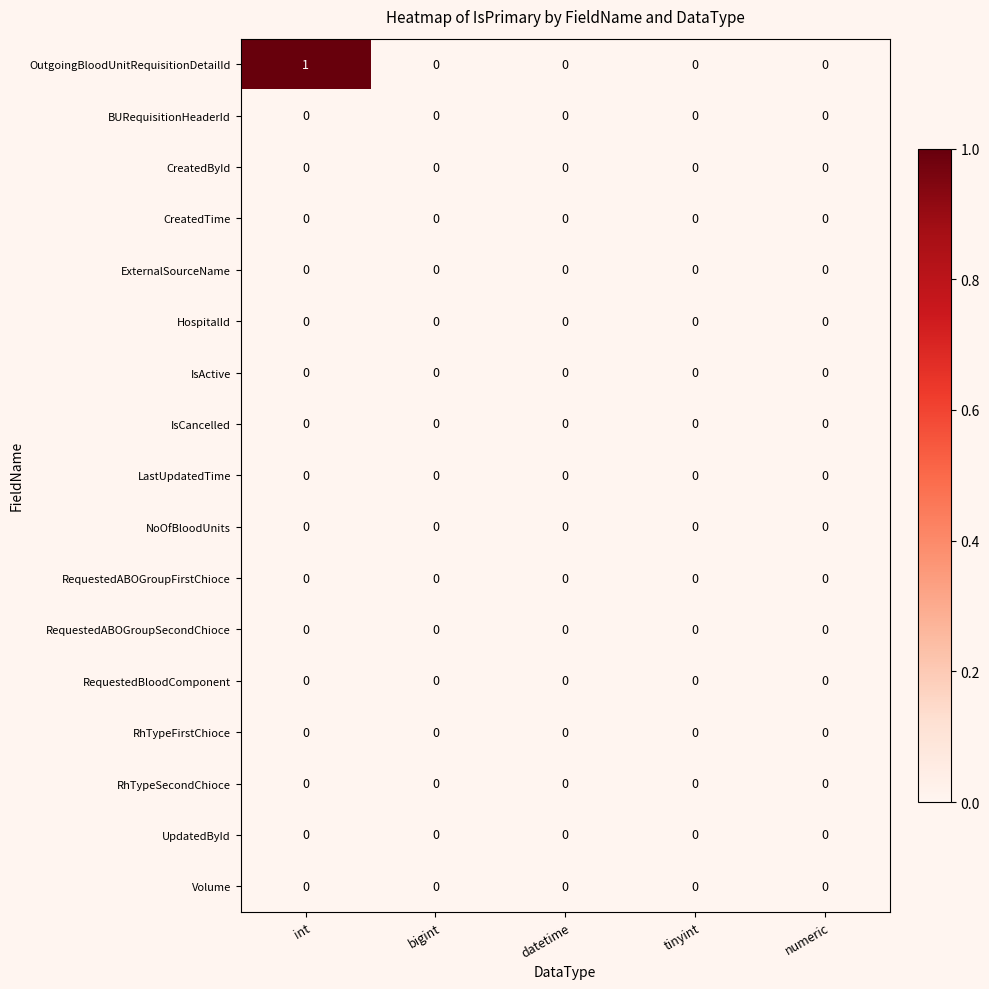

Which category has the highest value across all series?

int